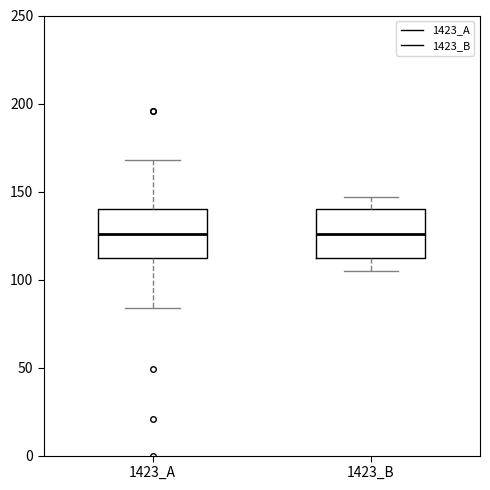

Reading left to right, transcribe this box plot: for each box, give where its median line is, the range the box spans, and where its two whiskers end, as read against the y-axis. The values are not printed on the chart, so give them approximately, as read against the axis.

1423_A: median 125, box 110 to 140, whiskers 85 to 170
1423_B: median 125, box 110 to 140, whiskers 105 to 145